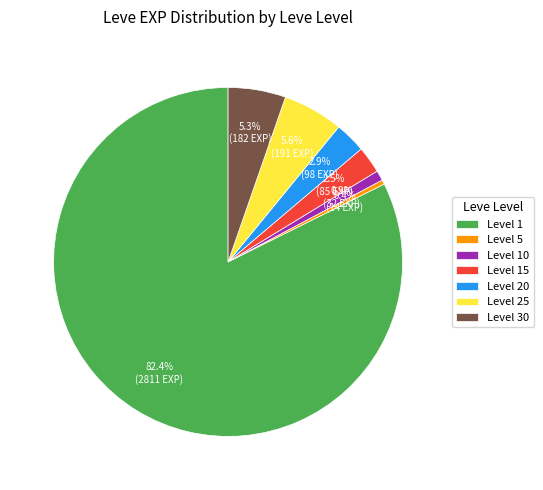

Which has a higher value, Level 5 or Level 25?

Level 25